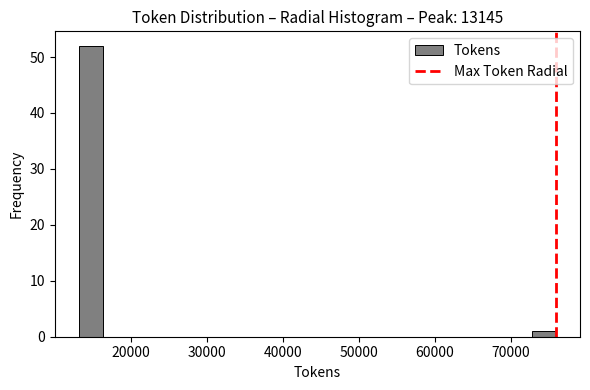

Read against the x-axis, roughly where is the centre of the tallest bar?

15000